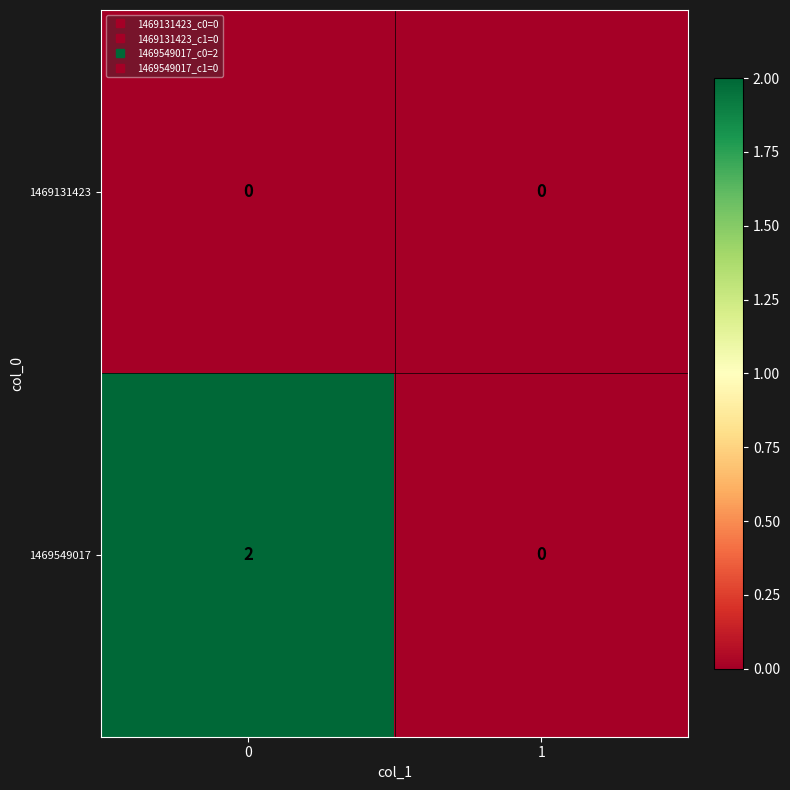

What is the total value across all series at 0?

2